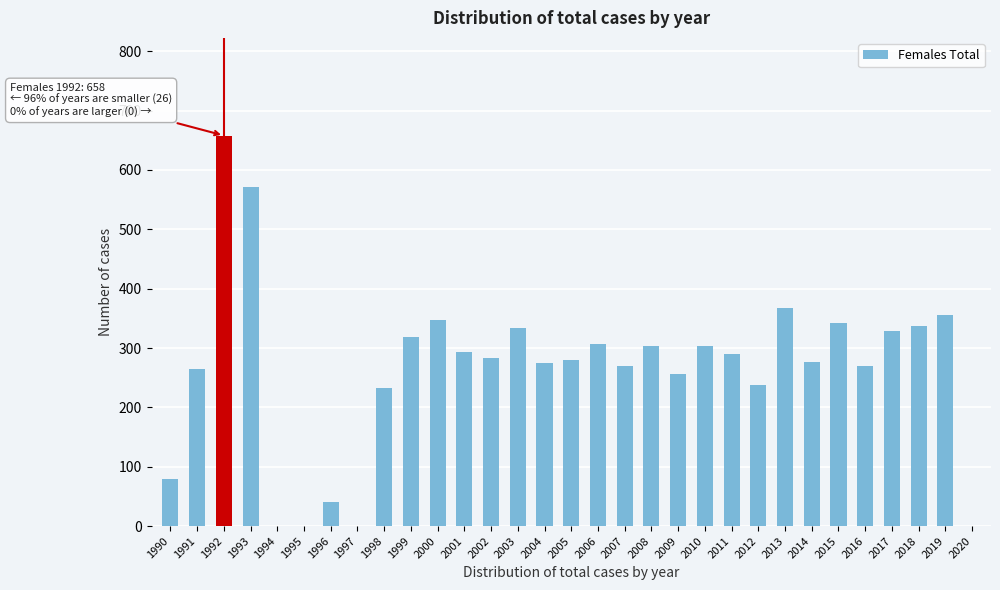

What is the sum of all values?

8219